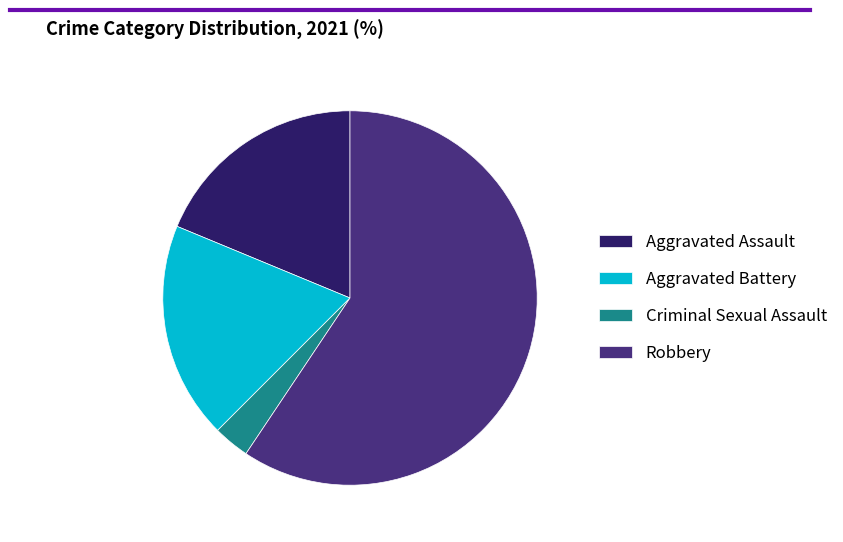

Which category accounts for the majority?

Robbery